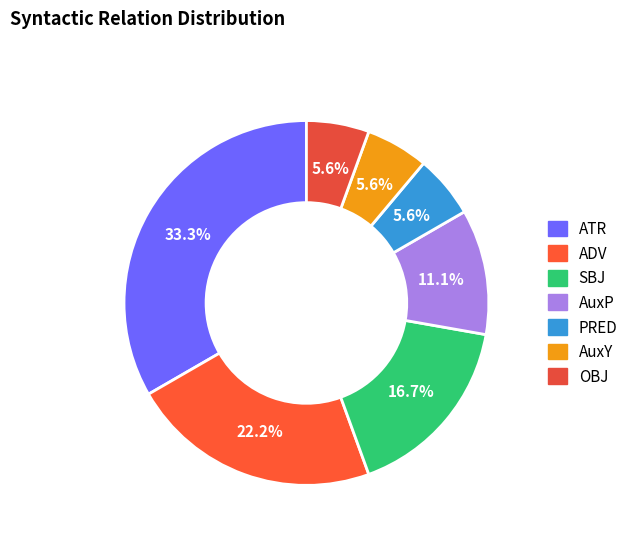

Is it true that AuxP is 19% of the pie?

False